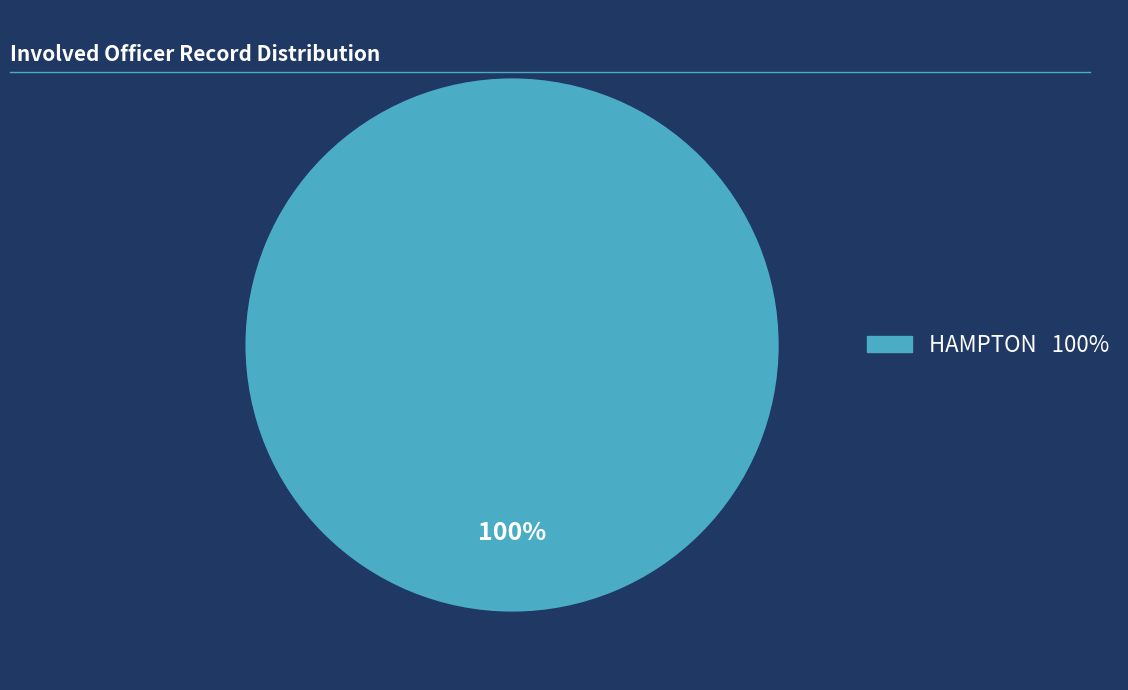

Does any single category account for the majority?

Yes